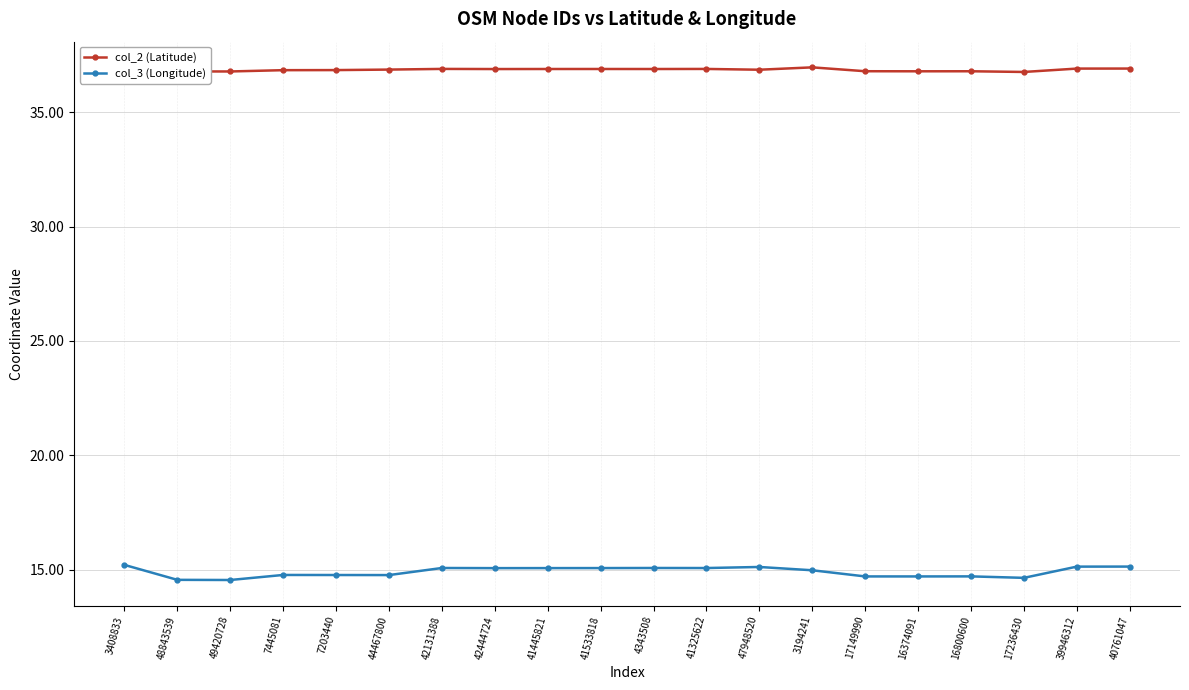

Between 42444724 and 47948520, which series saw the biggest shift?

col_3 (Longitude)